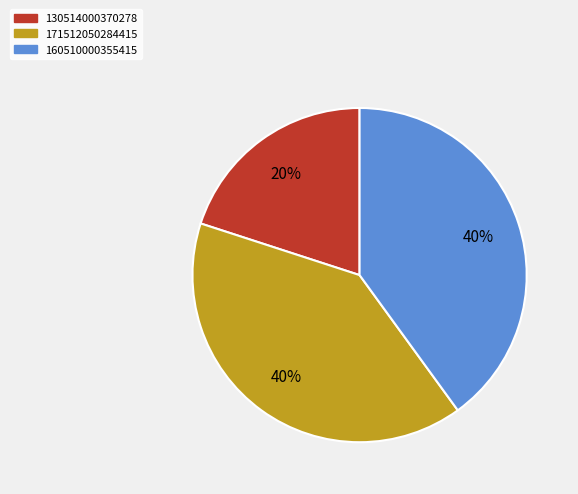

To the nearest percent, what is the difference between the largest and smallest slice percentages?

20%